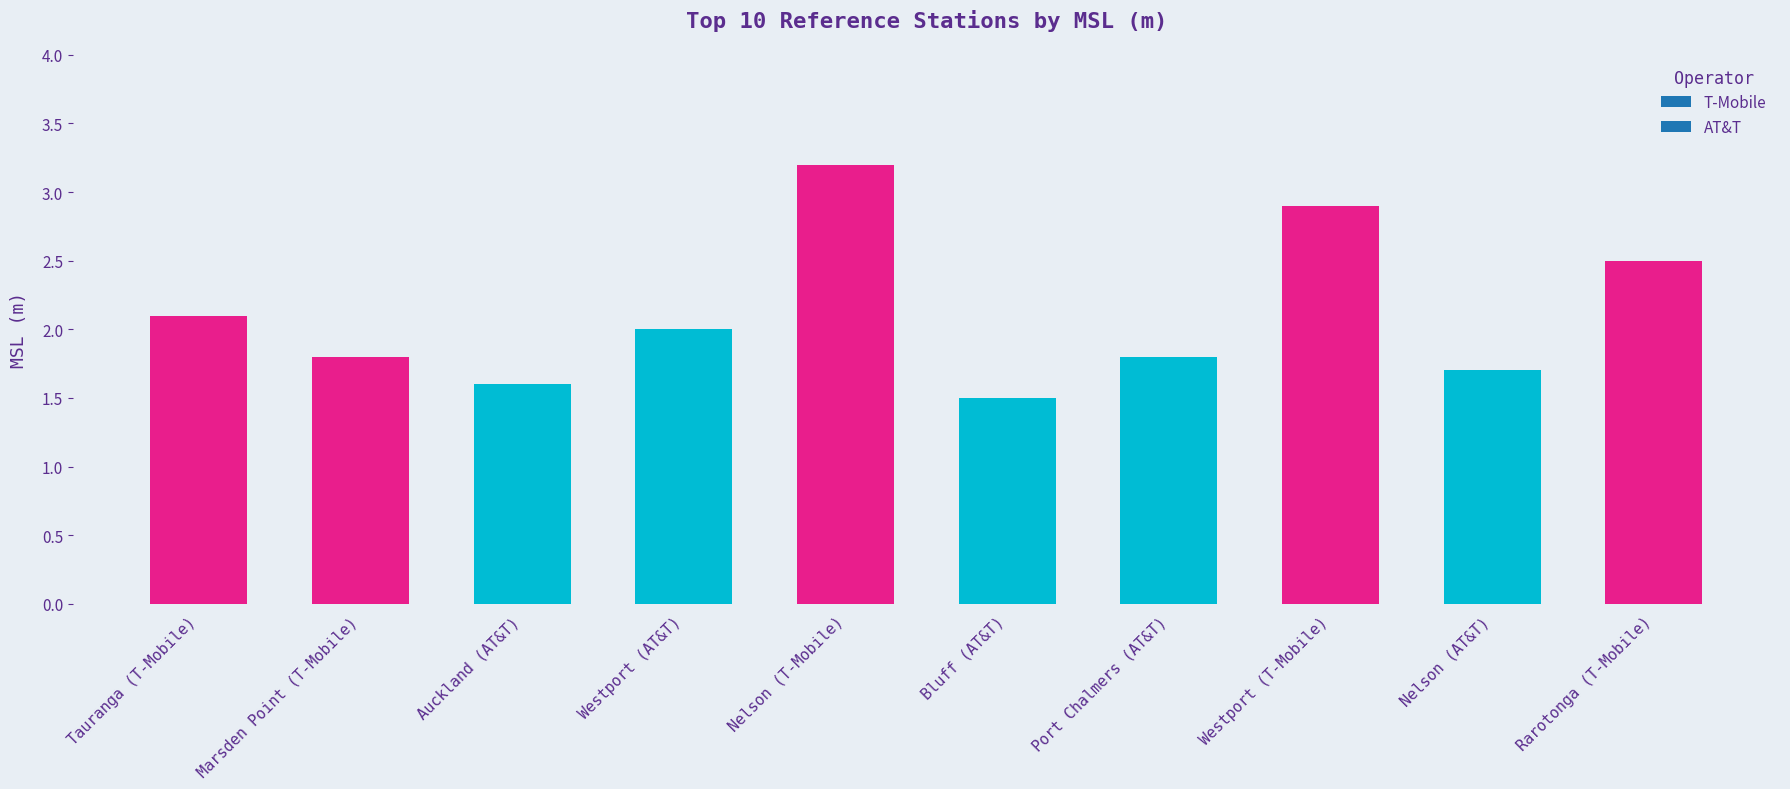

At which category does the chart reach its minimum across all series?

Bluff (AT&T)